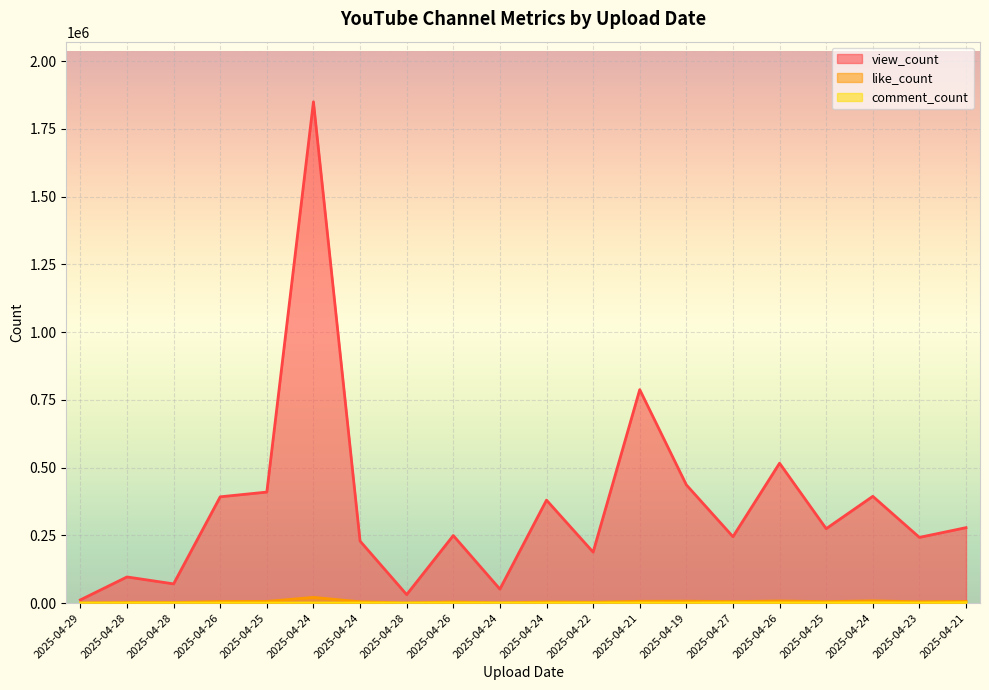

True or false: like_count and view_count intersect in this chart.

False